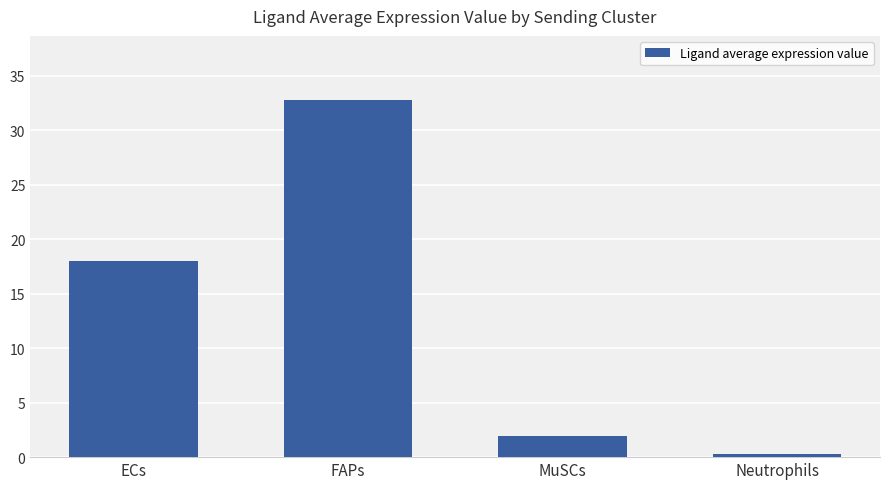

How many values exceed 17?

2